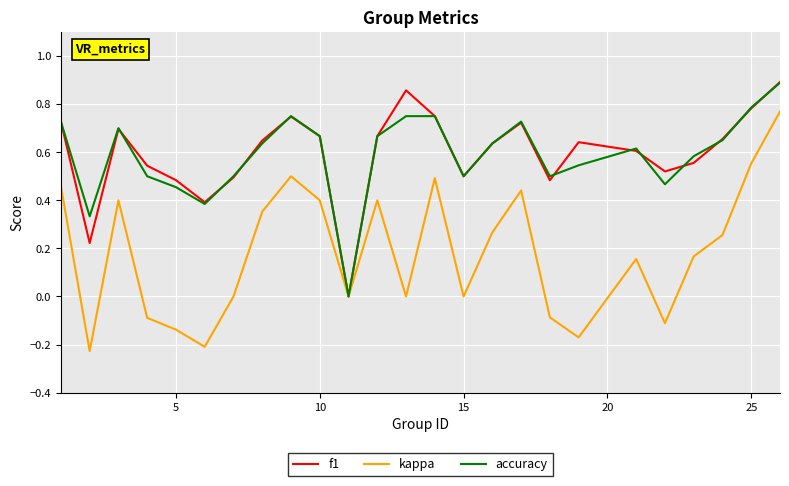

Which series has the widest spread of values?

kappa